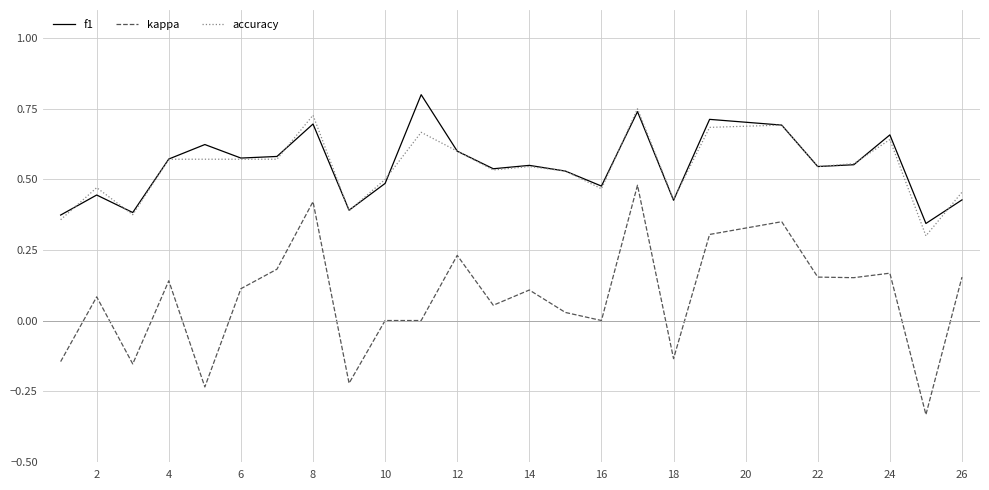

True or false: kappa has more than 2 interior local peaks.

True